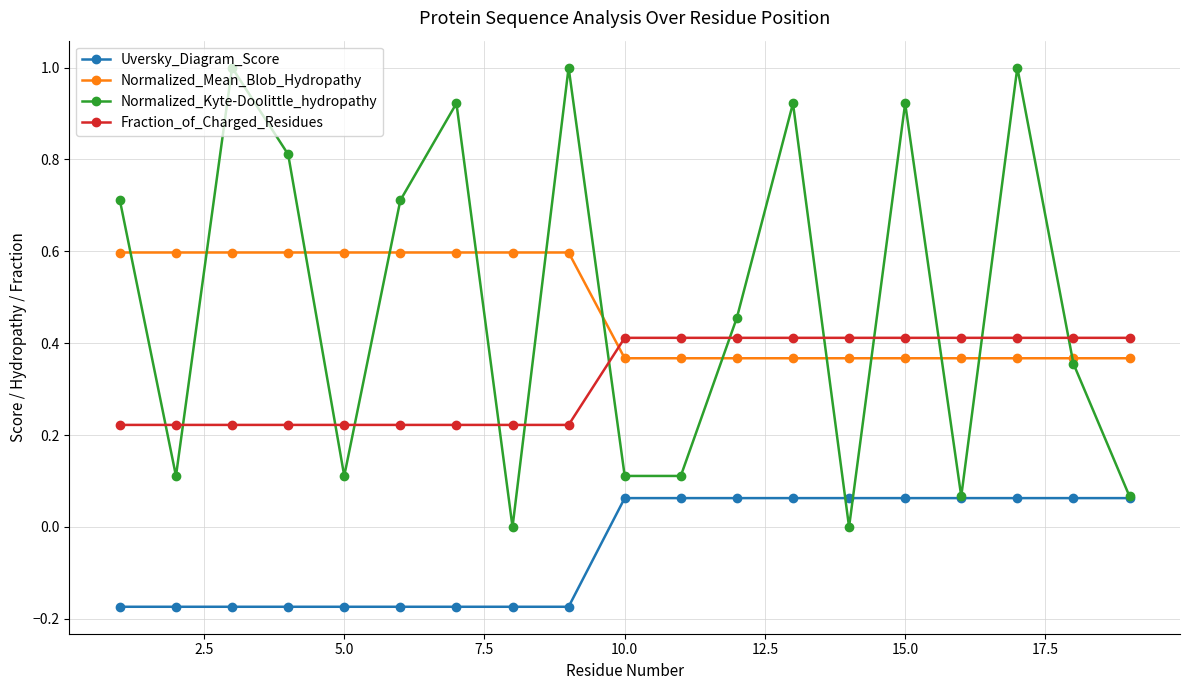

List the series in order of their peak value, highest first.

Normalized_Kyte-Doolittle_hydropathy, Normalized_Mean_Blob_Hydropathy, Fraction_of_Charged_Residues, Uversky_Diagram_Score